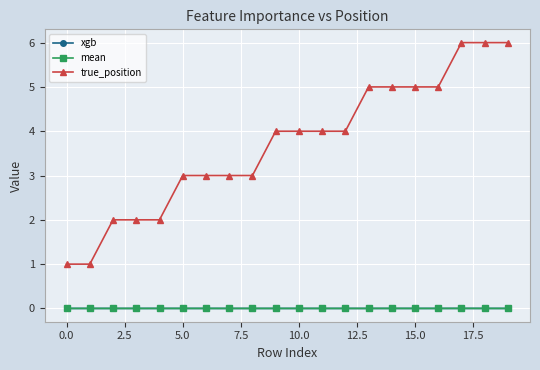

List the series in order of their peak value, highest first.

true_position, xgb, mean